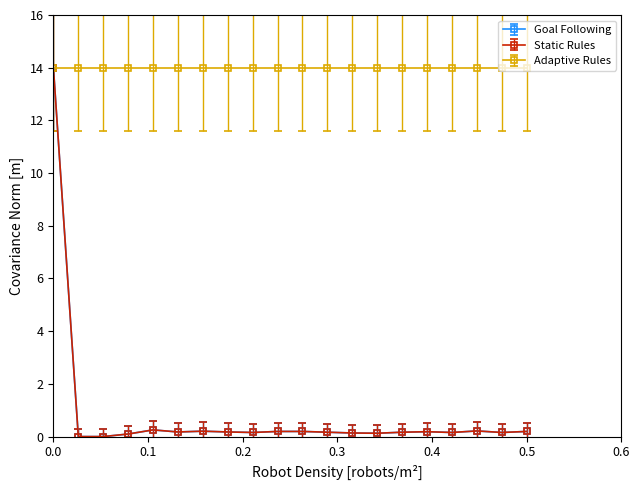

What is the maximum value for Adaptive Rules?

14.0